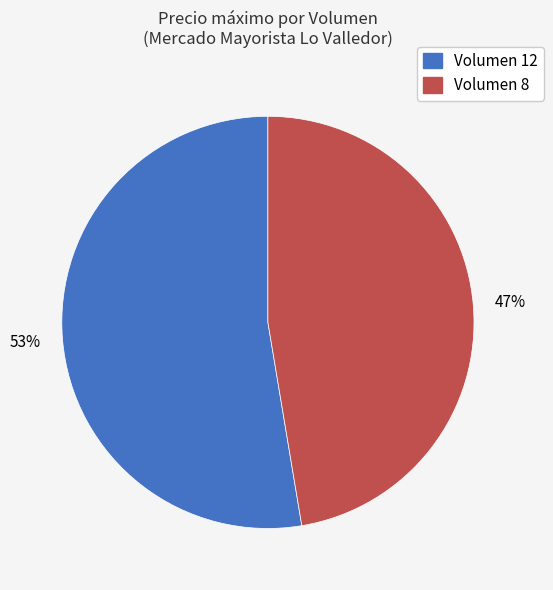

To the nearest percent, what is the average slice percentage?

50%